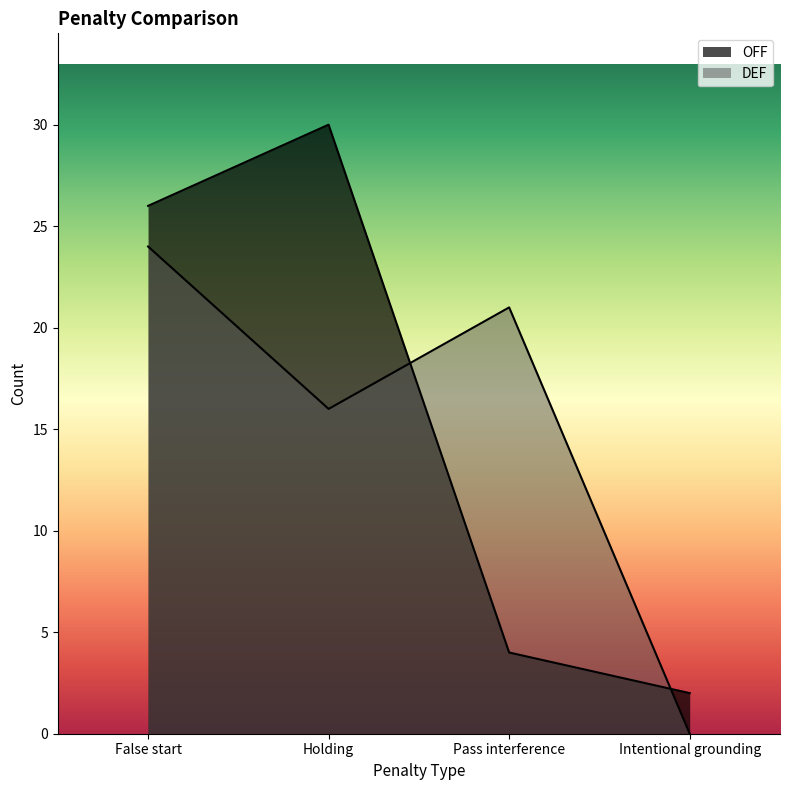

Where is DEF nearest to the value 12?

Holding